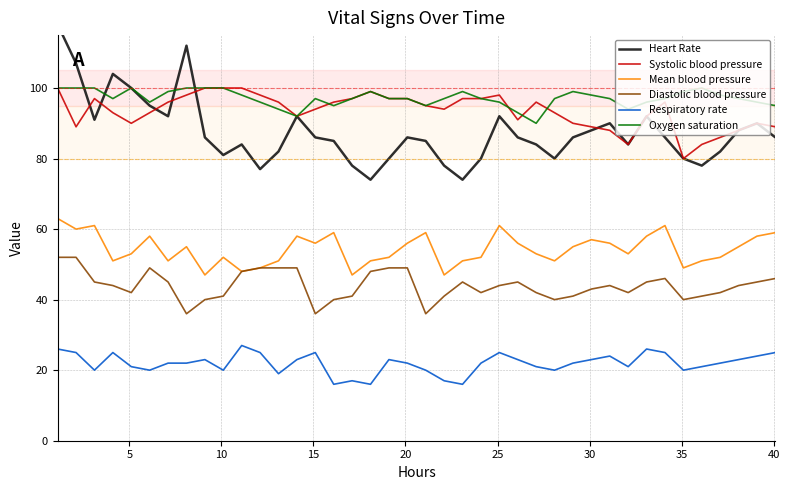

True or false: Mean blood pressure and Oxygen saturation cross at least once.

False